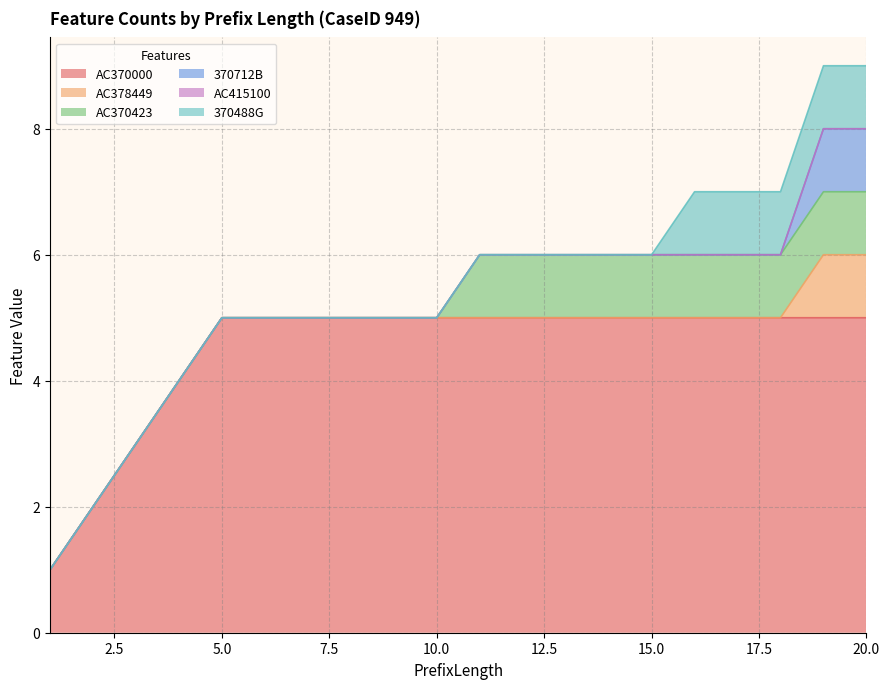

At 16, list the series in order from smallest to largest.

AC378449, 370712B, AC415100, AC370423, 370488G, AC370000